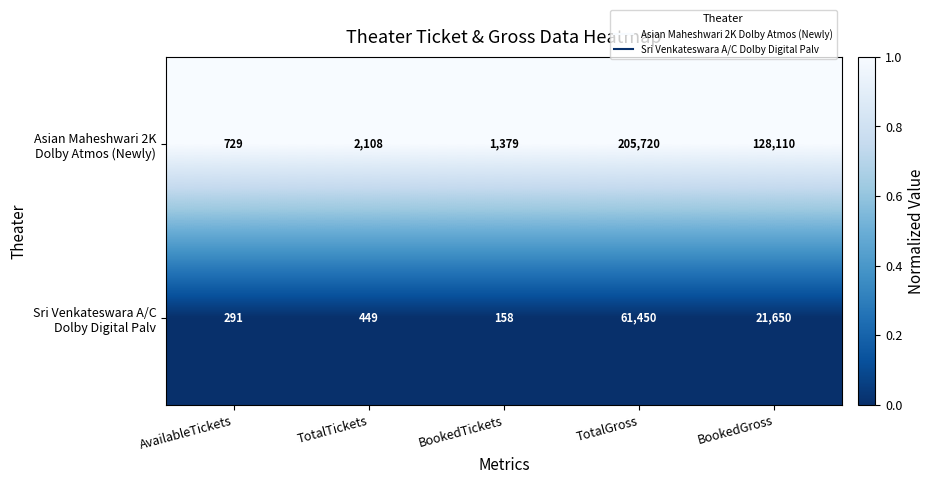

What is the smallest value displayed?

158